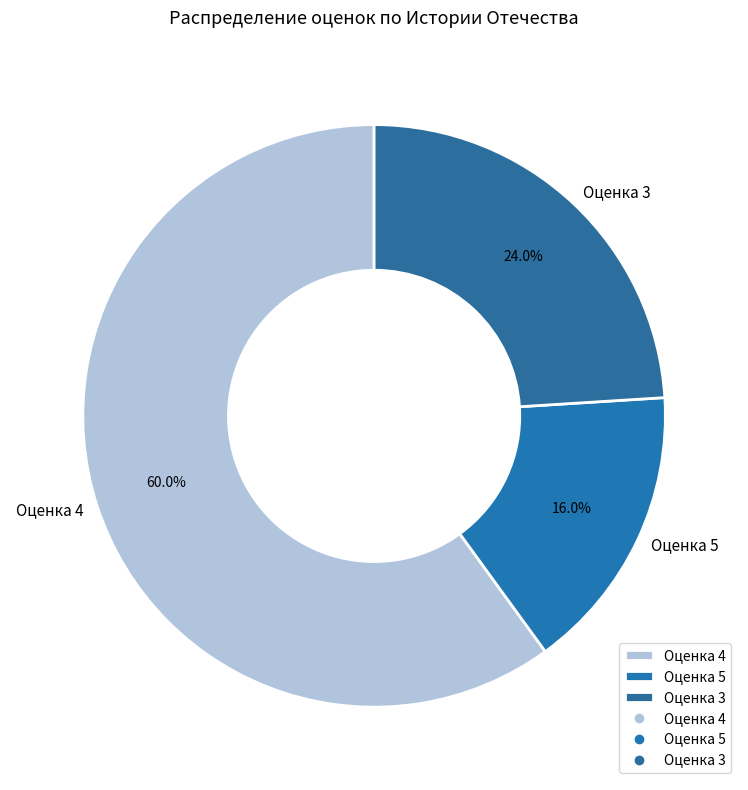

Between Оценка 5 and Оценка 3, which is larger?

Оценка 3